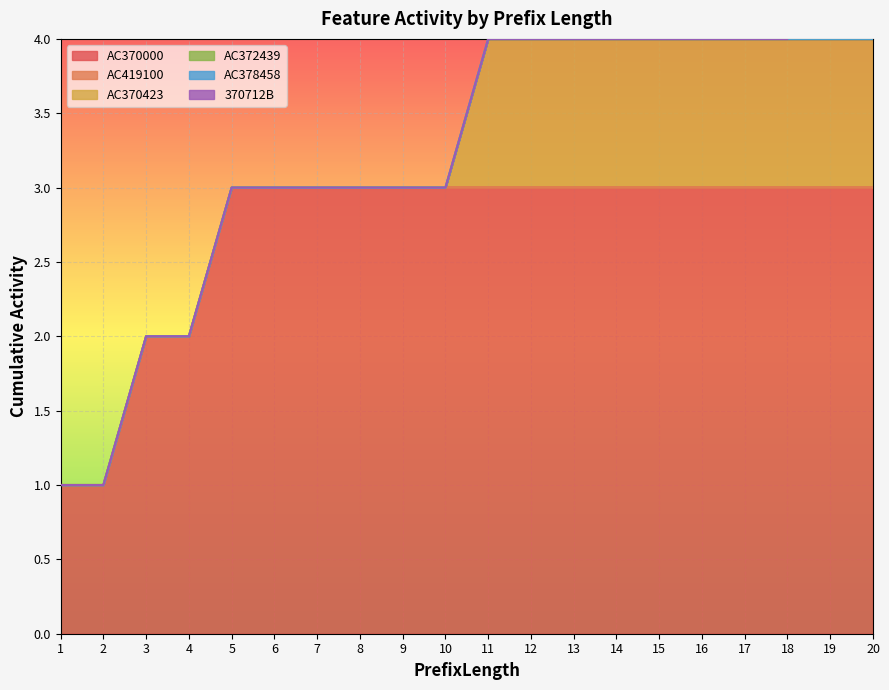

How many lines are shown in the chart?

6